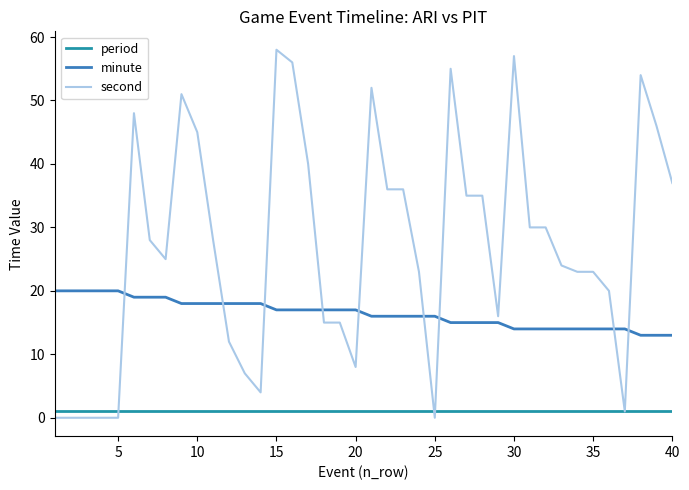

True or false: period and minute intersect in this chart.

False